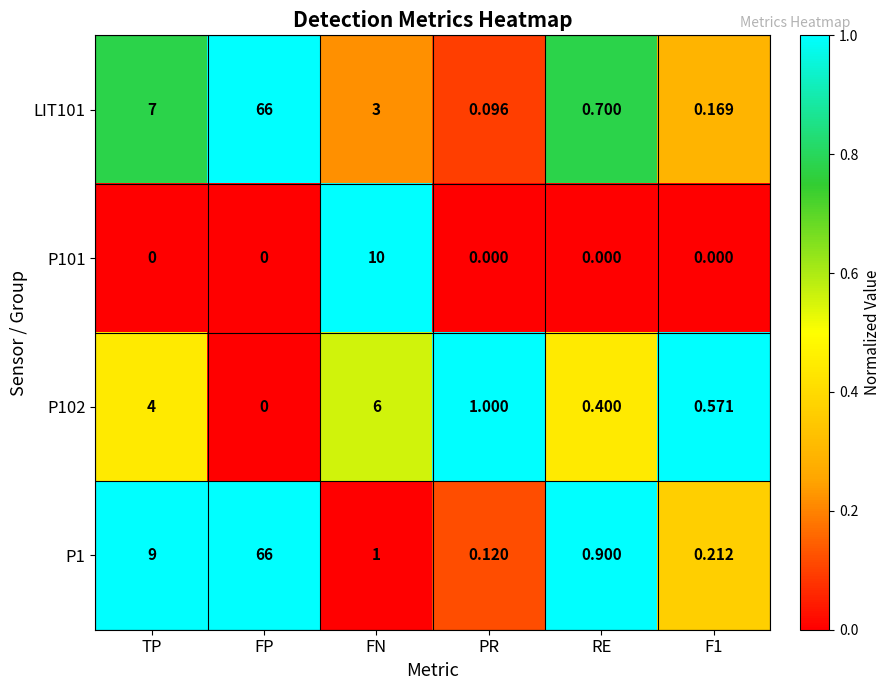

At which label does LIT101 first exceed 3?

TP